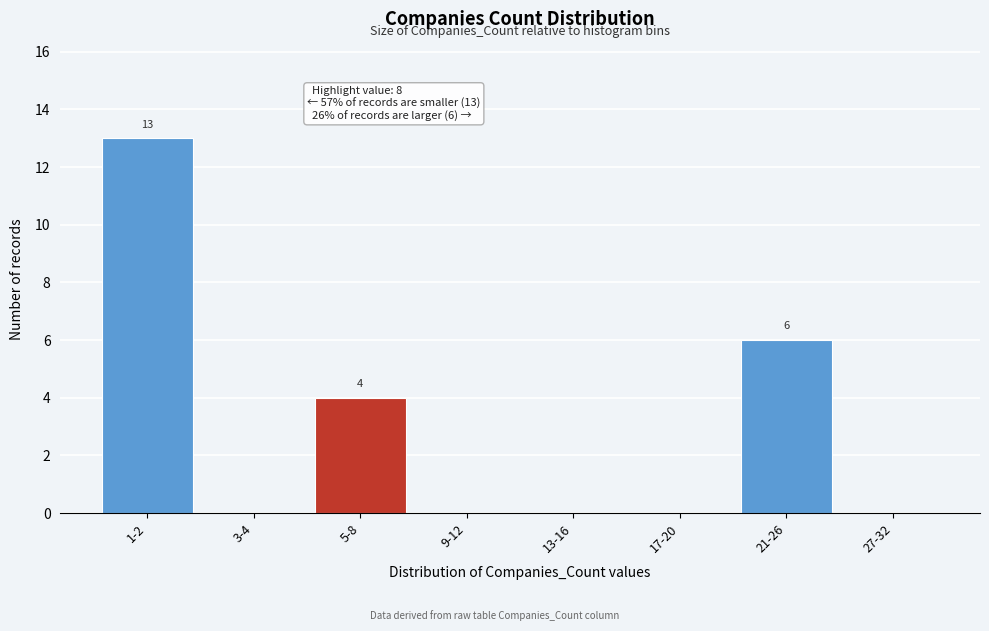

Reading left to right, transcribe all the data shown in this chart.

1-2=13	3-4=0	5-8=4	9-12=0	13-16=0	17-20=0	21-26=6	27-32=0